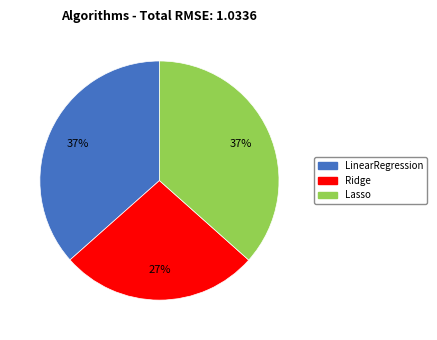

To the nearest percent, what portion does Ridge represent?

27%